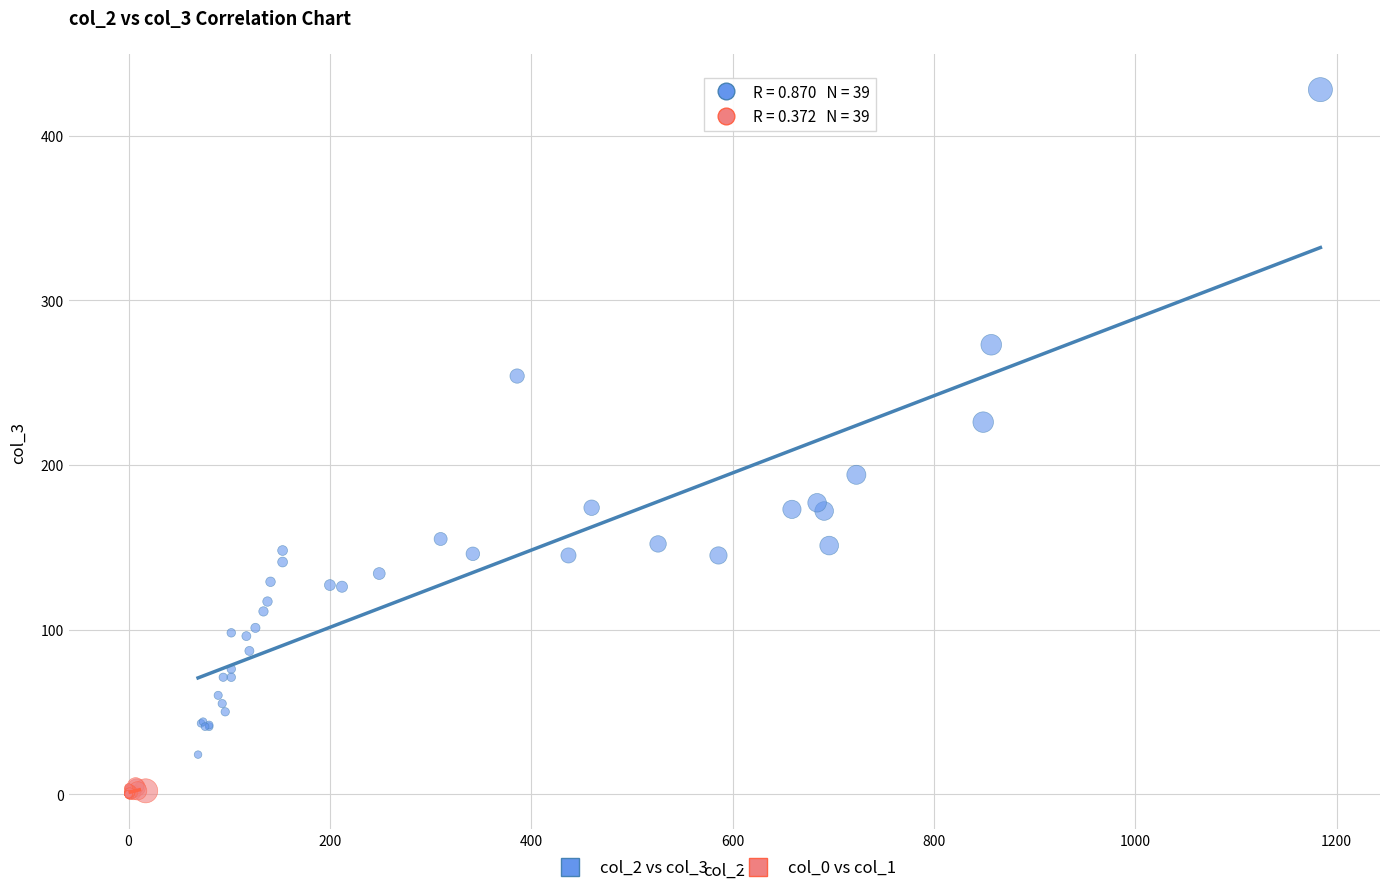

Which series reaches the minimum Y coordinate?

col_0 vs col_1